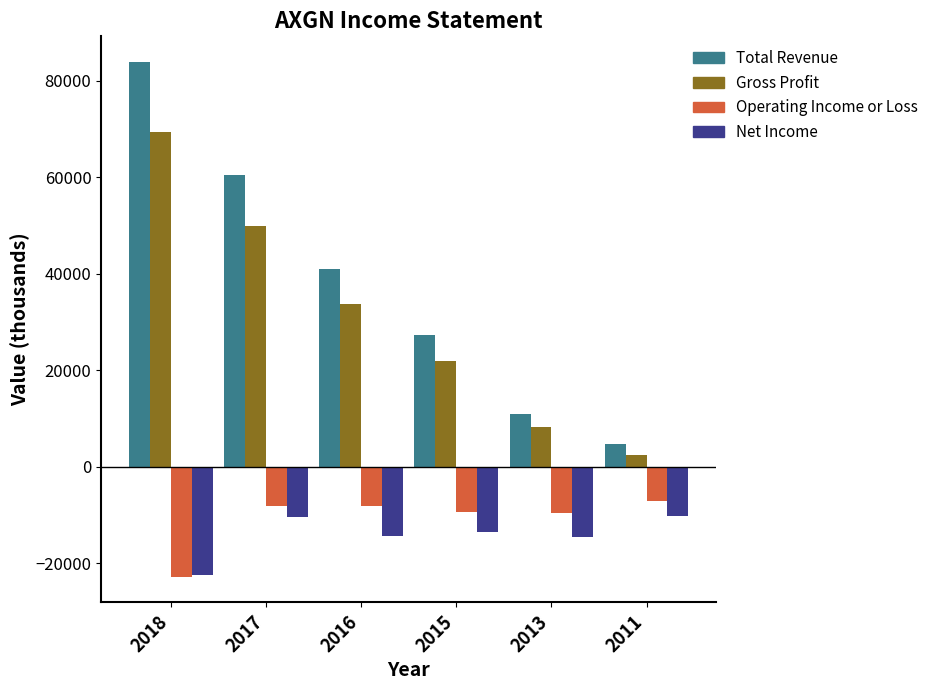

Is it true that Gross Profit equals 8300 at 2013?

True